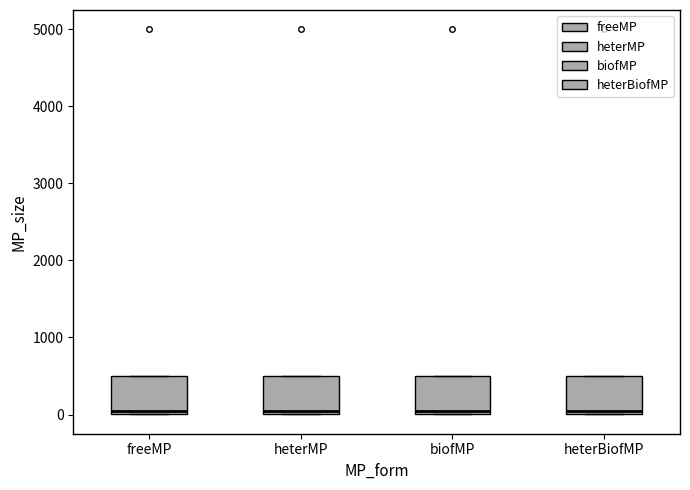

Reading left to right, read every box against the y-axis: the position of its median line, the range the box covers, and the ends of its whiskers. The values are not printed on the chart, so give them approximately, as read against the axis.

freeMP: median 100, box 0 to 500, whiskers 0 to 500
heterMP: median 100, box 0 to 500, whiskers 0 to 500
biofMP: median 100, box 0 to 500, whiskers 0 to 500
heterBiofMP: median 100, box 0 to 500, whiskers 0 to 500